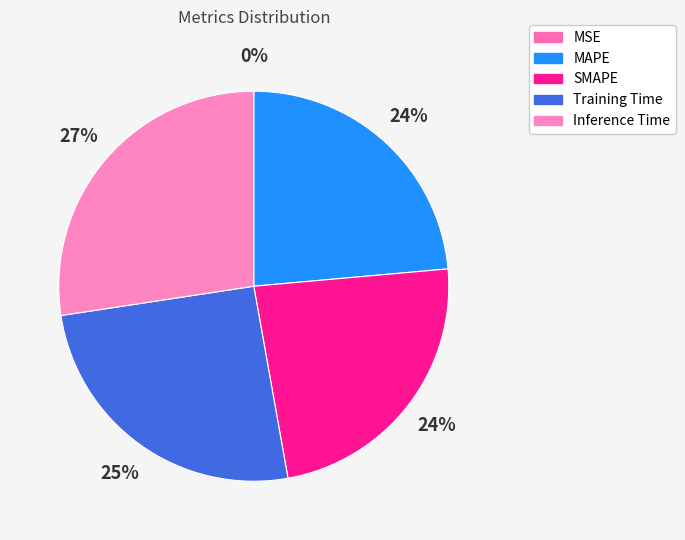

How many segments does this pie chart have?

5